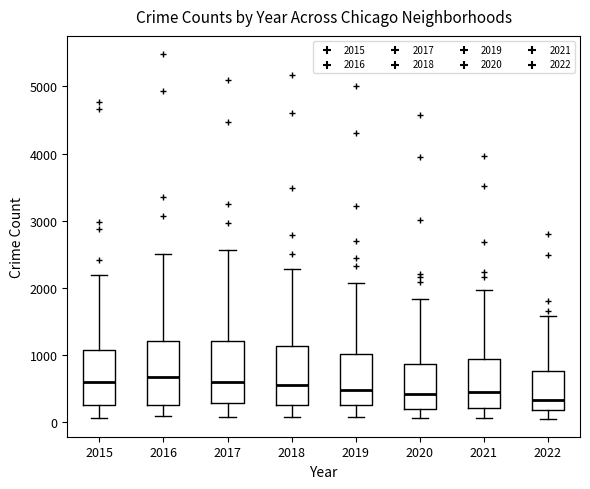

Reading left to right, transcribe this box plot: for each box, give where its median line is, the range the box spans, and where its two whiskers end, as read against the y-axis. The values are not printed on the chart, so give them approximately, as read against the axis.

2015: median 600, box 300 to 1100, whiskers 100 to 2200
2016: median 700, box 300 to 1200, whiskers 100 to 2500
2017: median 600, box 300 to 1200, whiskers 100 to 2600
2018: median 600, box 300 to 1100, whiskers 100 to 2300
2019: median 500, box 300 to 1000, whiskers 100 to 2100
2020: median 400, box 200 to 900, whiskers 100 to 1800
2021: median 500, box 200 to 1000, whiskers 100 to 2000
2022: median 300, box 200 to 800, whiskers 100 to 1600